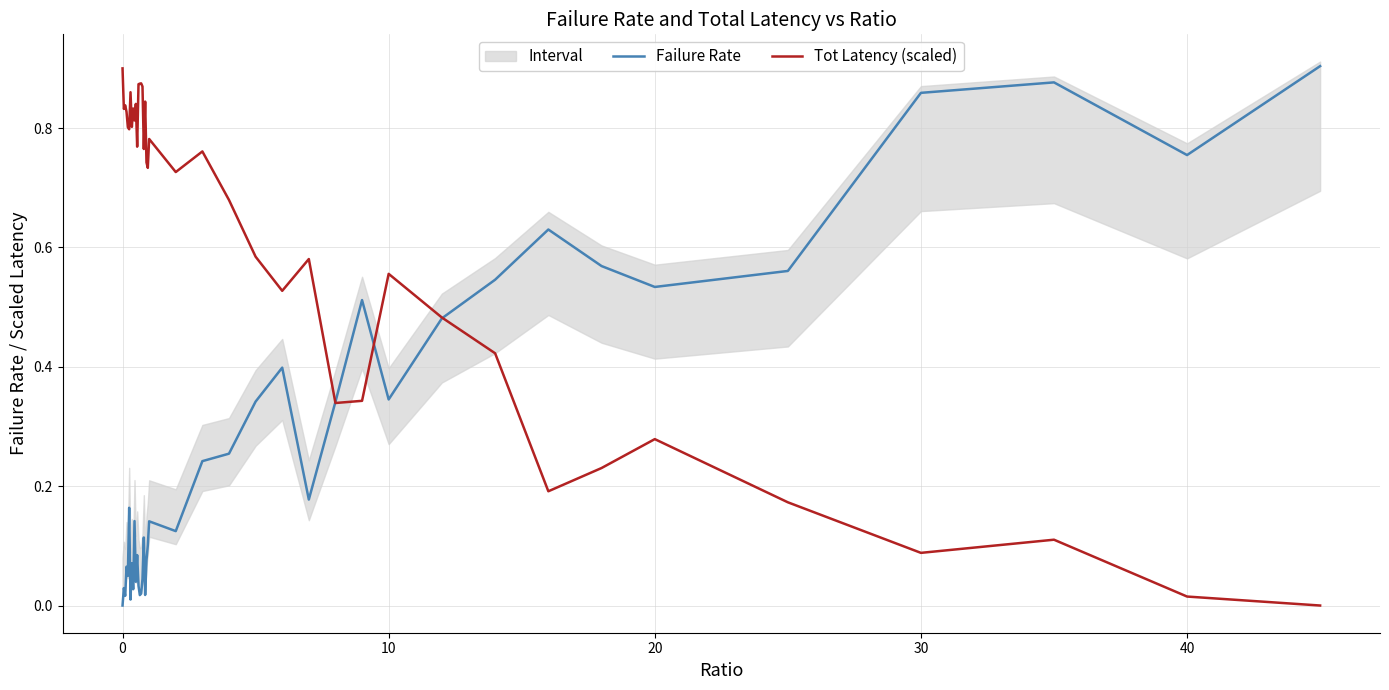

At how many categories does at least one series exceed 0?

40